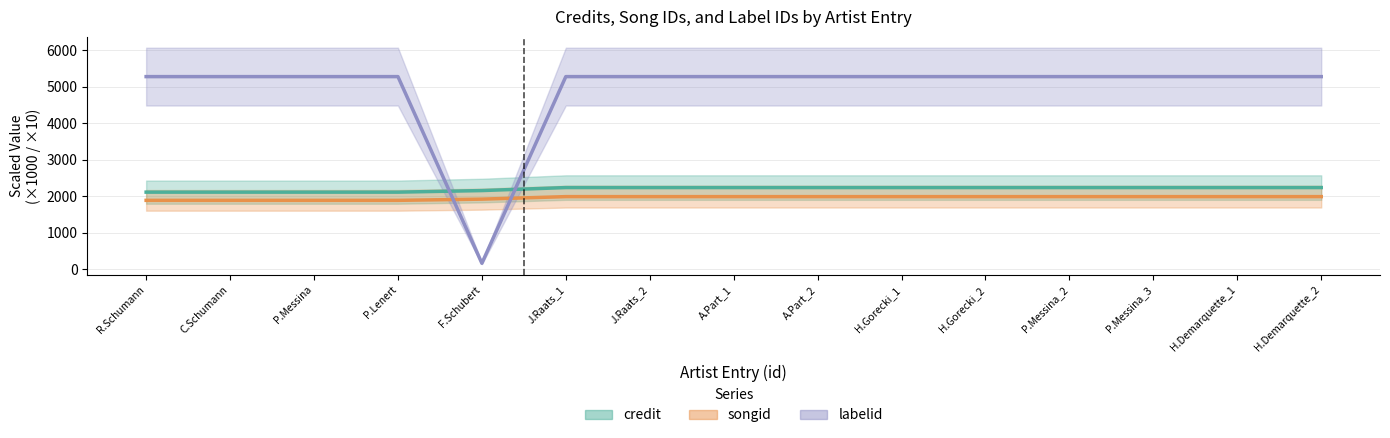

Between F.Schubert and P.Messina_2, which series saw the biggest shift?

labelid